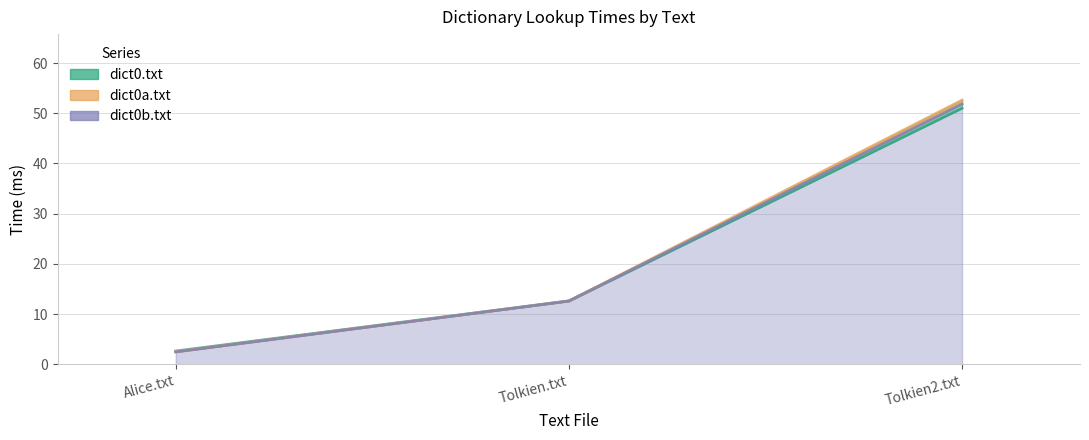

Reading left to right, list all the values displayed in this chart.

dict0.txt: 2.6	12.6	51.0
dict0a.txt: 2.5	12.6	52.6
dict0b.txt: 2.4	12.6	51.8